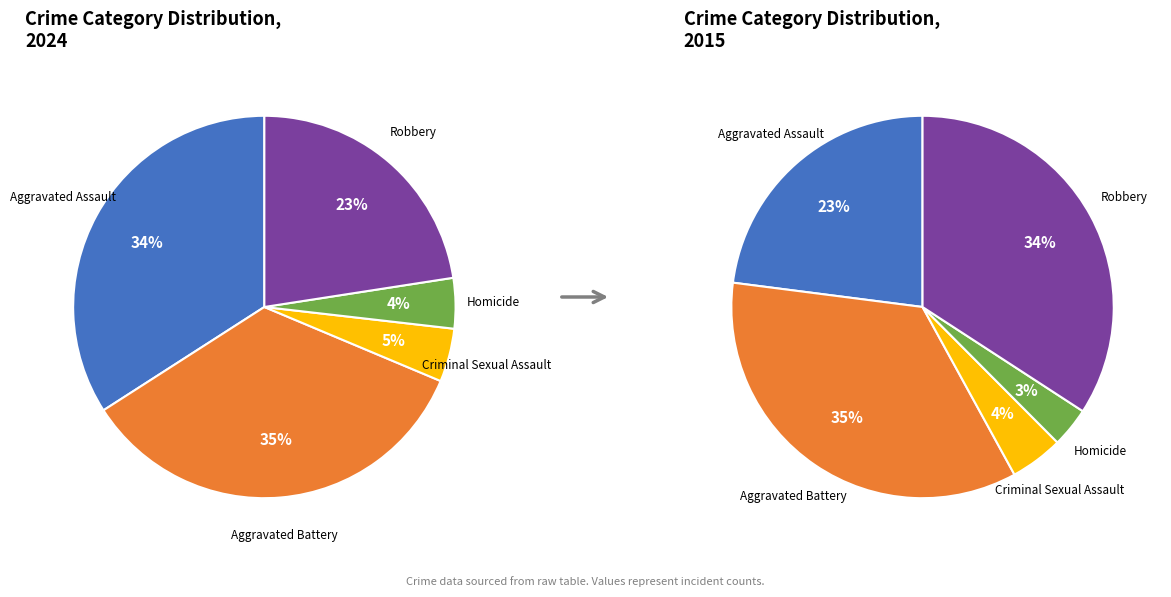

Between Homicide and Aggravated Assault, which is larger?

Aggravated Assault